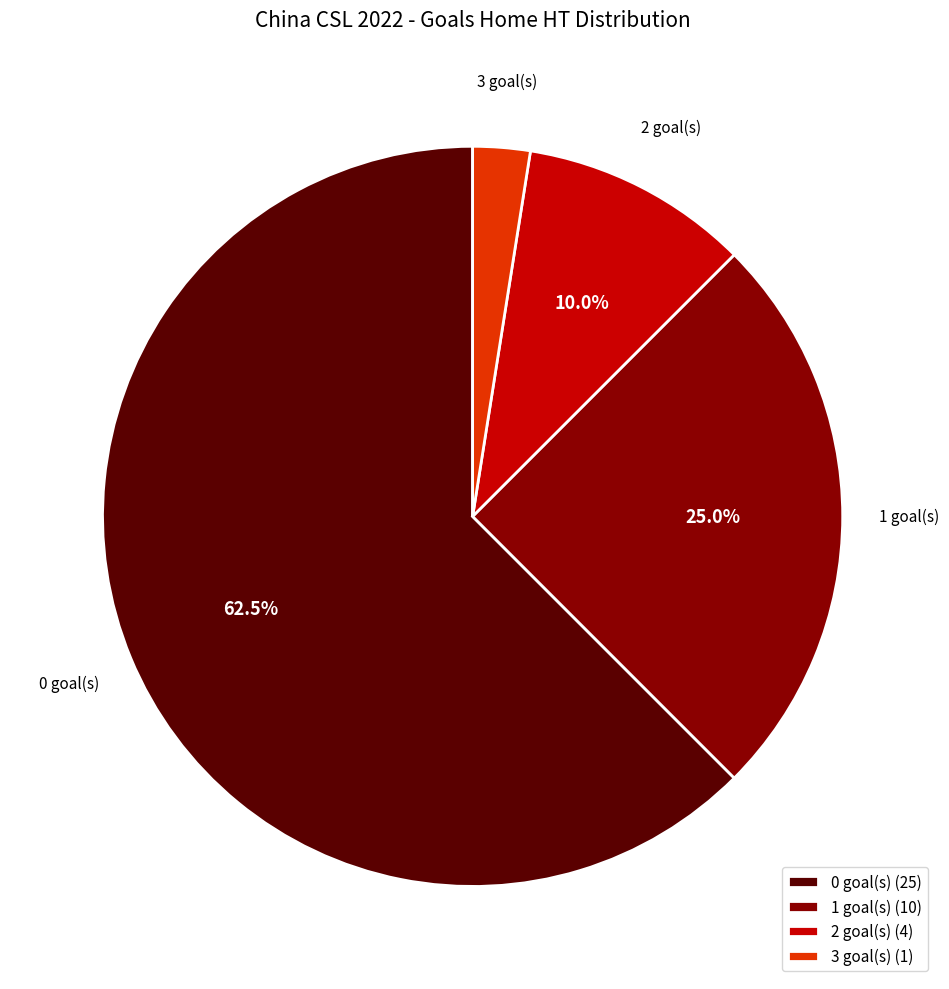

How much of the chart is everything except 0 goal(s) (25)?

37.5%